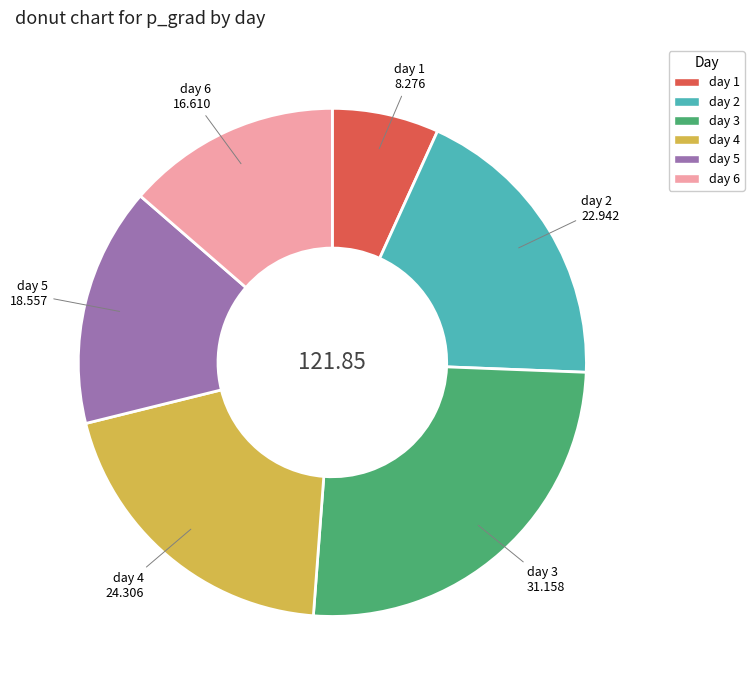

Rank the categories by value from lowest to highest.

day 1, day 6, day 5, day 2, day 4, day 3